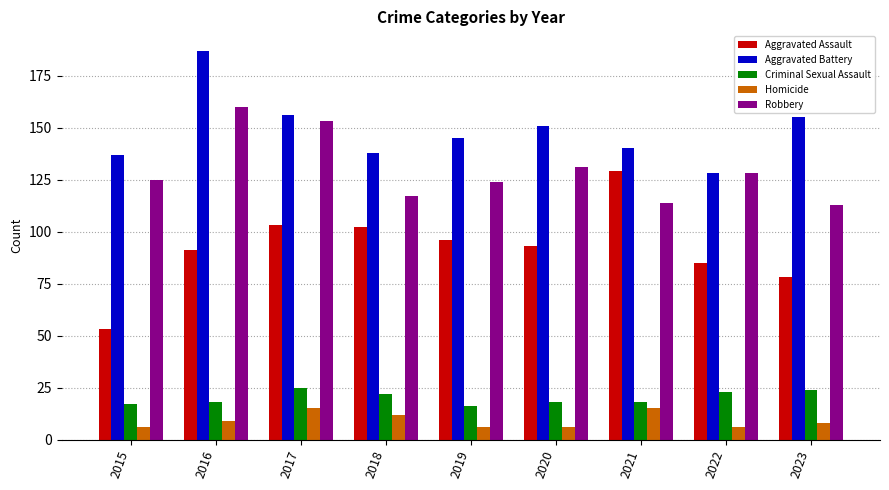

What is the maximum value shown in the chart?

187